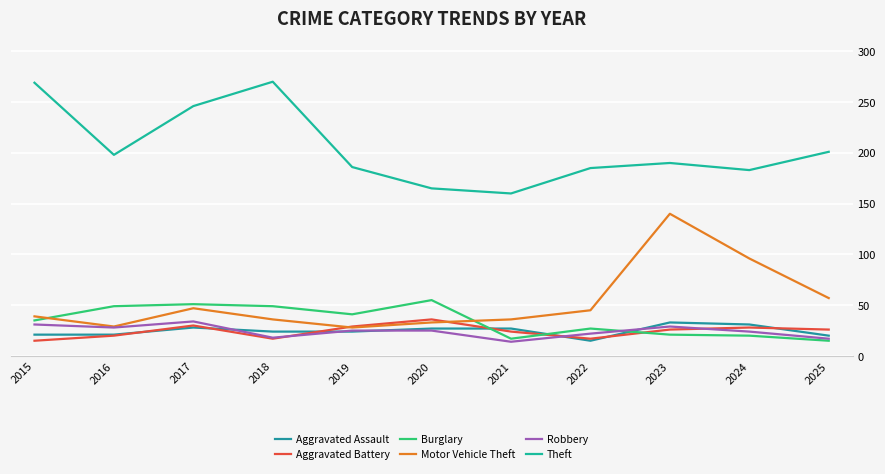

Which series has the largest total across all categories?

Theft